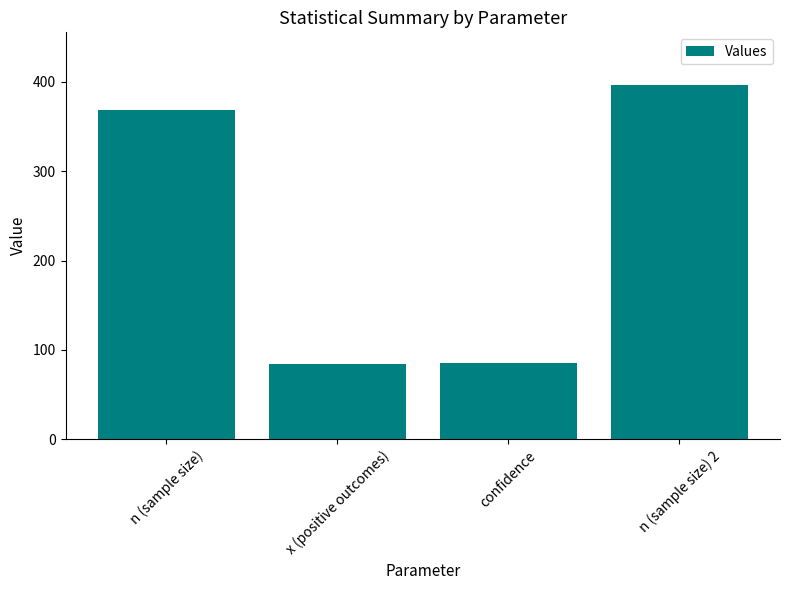

The chart shows a value of 47 at x (positive outcomes). True or false?

False